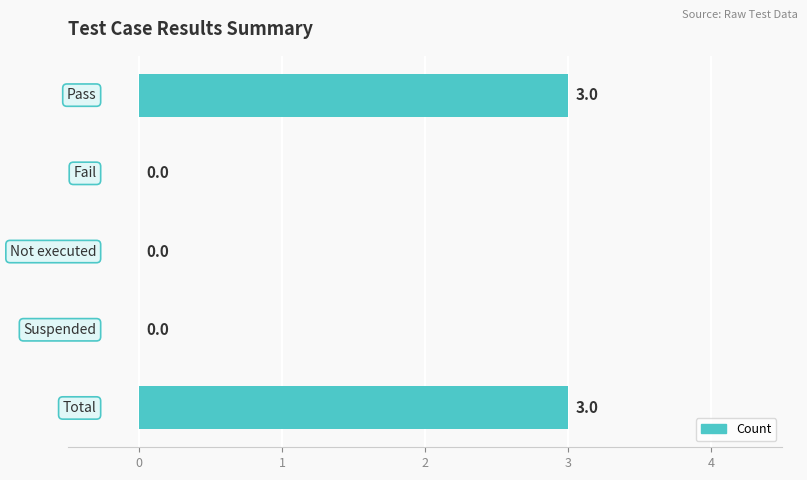

What is the sum of all values?

6